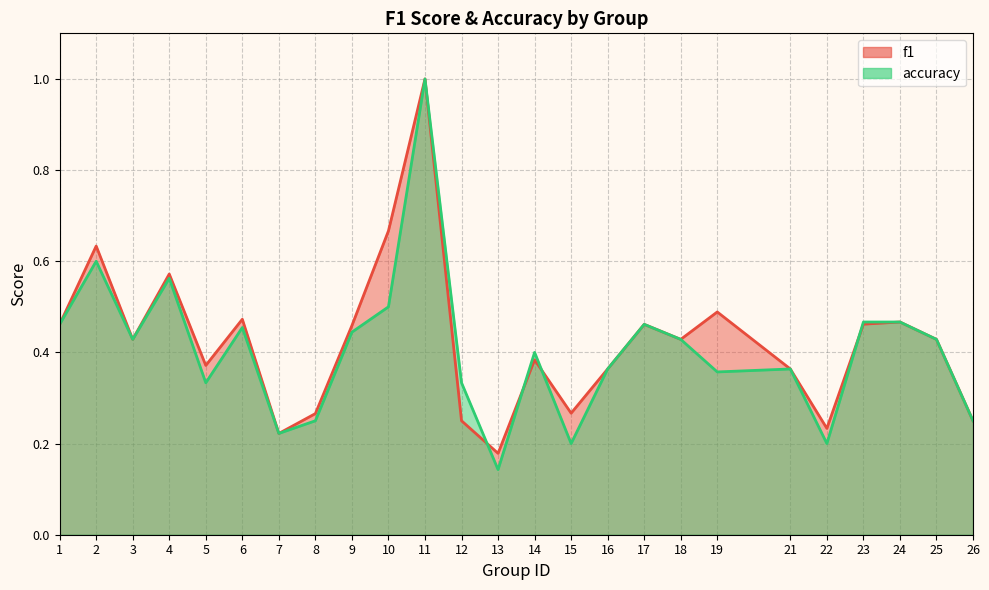

Which series has the widest spread of values?

accuracy